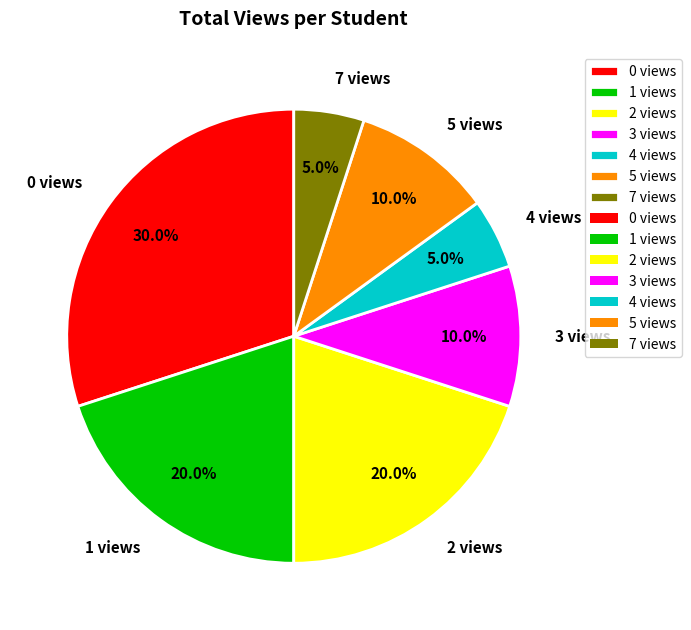

What percentage is NOT represented by 5 views?

90.0%